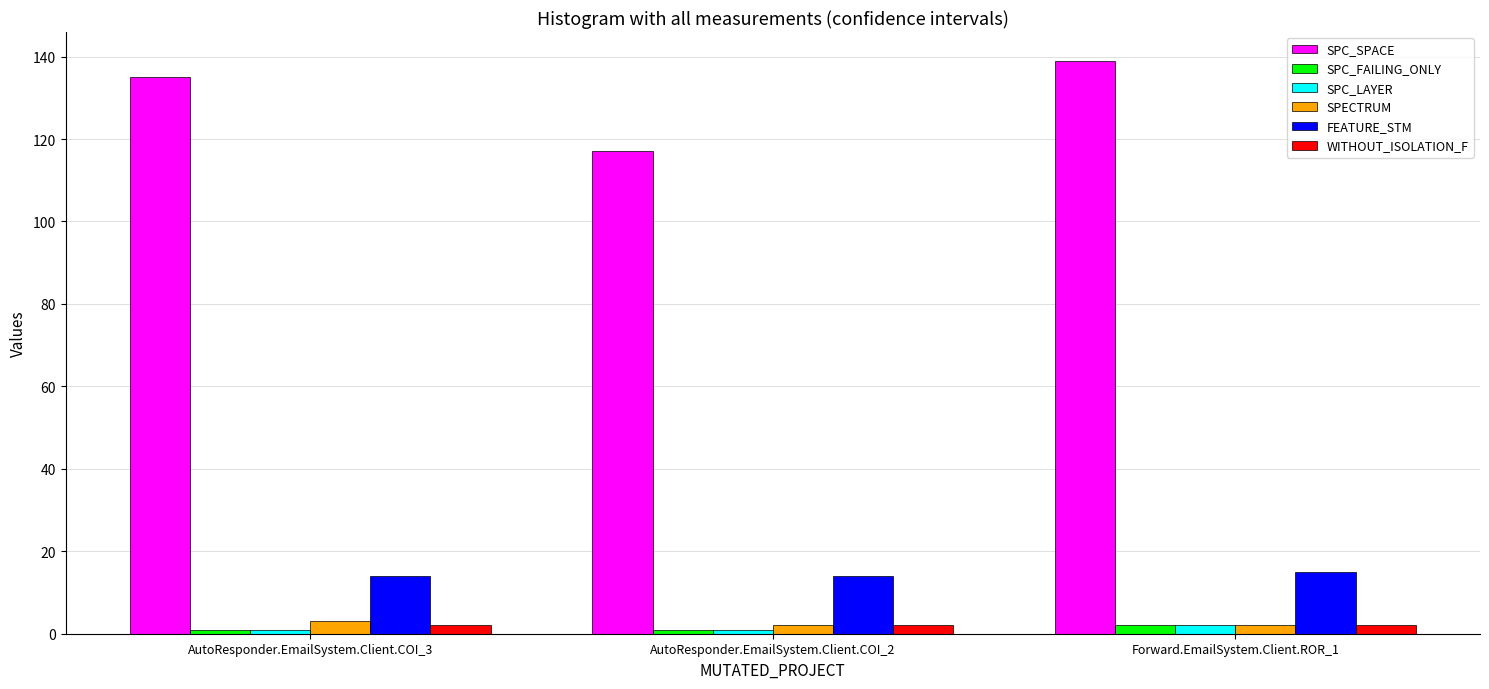

What is the highest value of the SPC_FAILING_ONLY series?

2